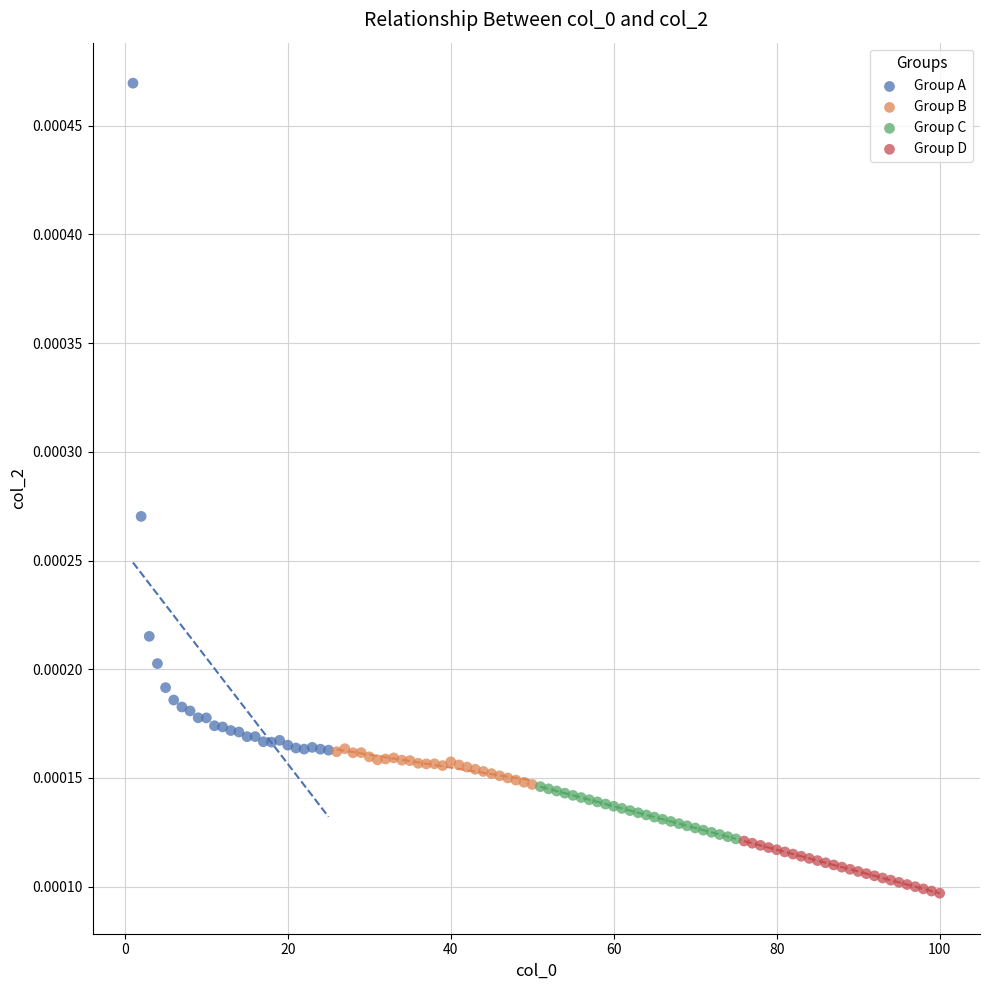

Which series has the largest Y range (max minus min)?

Group A